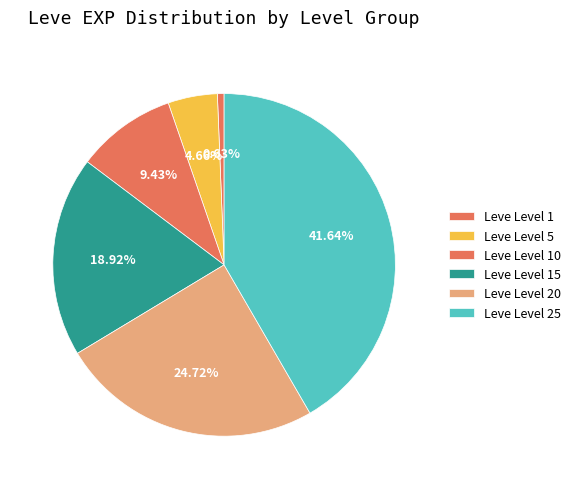

Is there any slice that represents more than half of the pie?

No